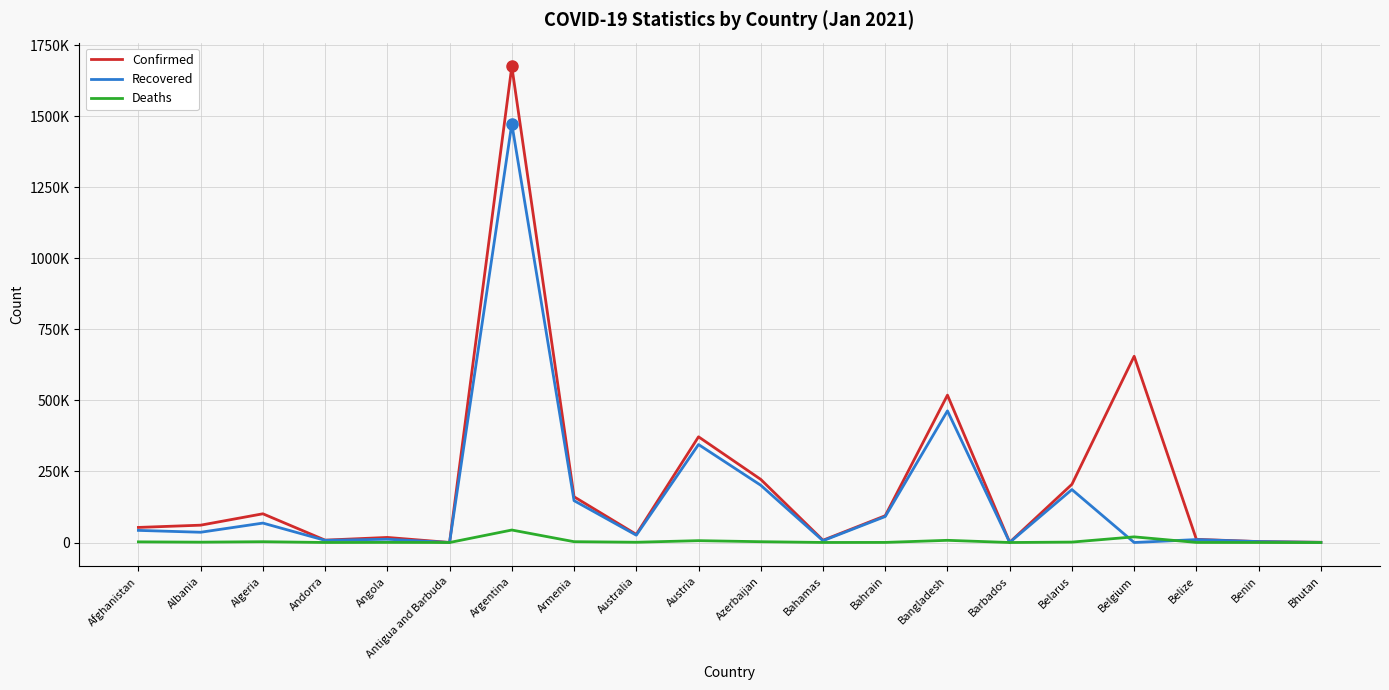

Does the chart display data point markers on the line(s)?

No